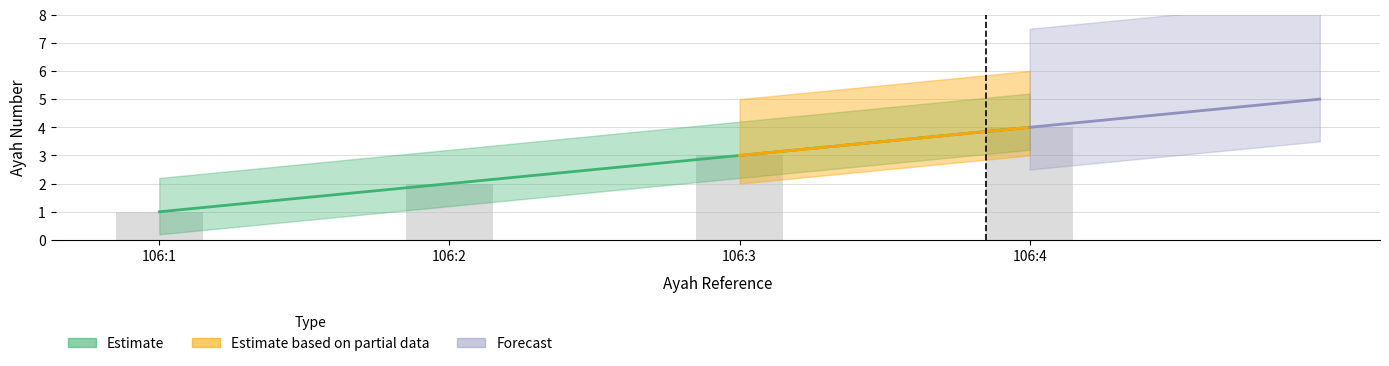

Rank the categories by value from lowest to highest.

106:1, 106:2, 106:3, 106:4